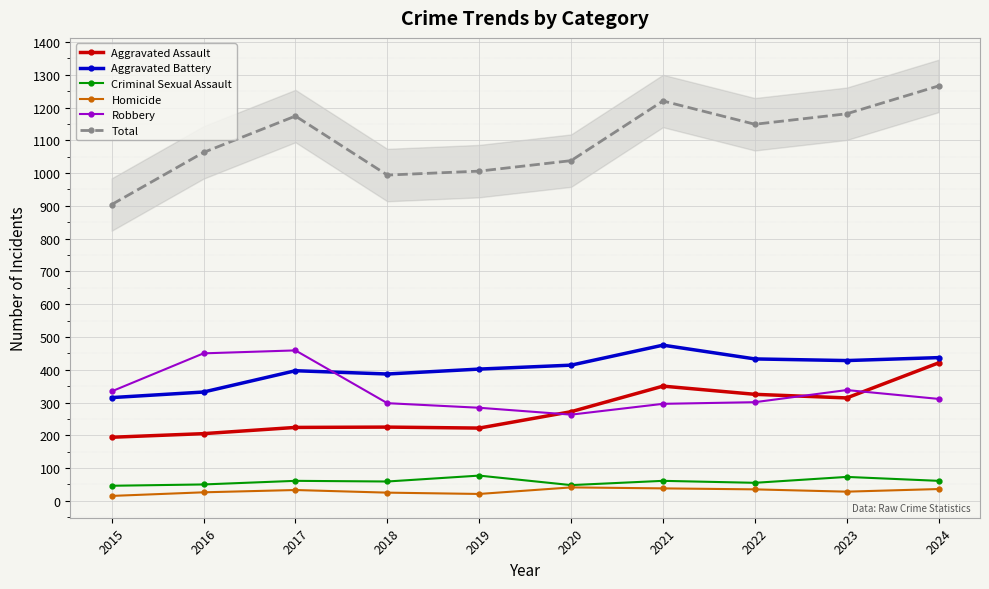

Rank the categories by Robbery value from highest to lowest.

2017, 2016, 2023, 2015, 2024, 2022, 2018, 2021, 2019, 2020